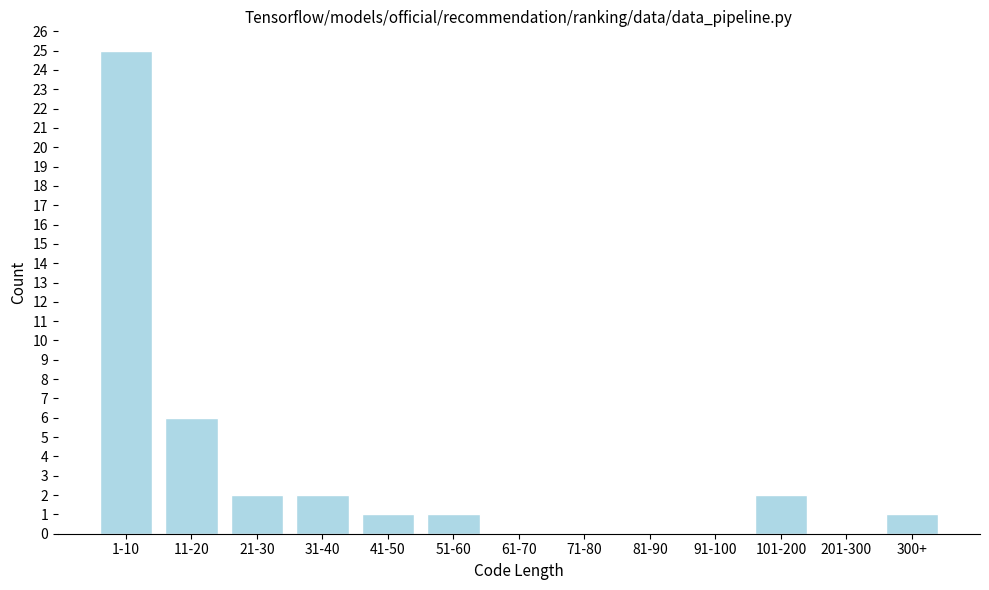

Reading right to left, transcribe all the data shown in this chart.

300+=1	201-300=0	101-200=2	91-100=0	81-90=0	71-80=0	61-70=0	51-60=1	41-50=1	31-40=2	21-30=2	11-20=6	1-10=25